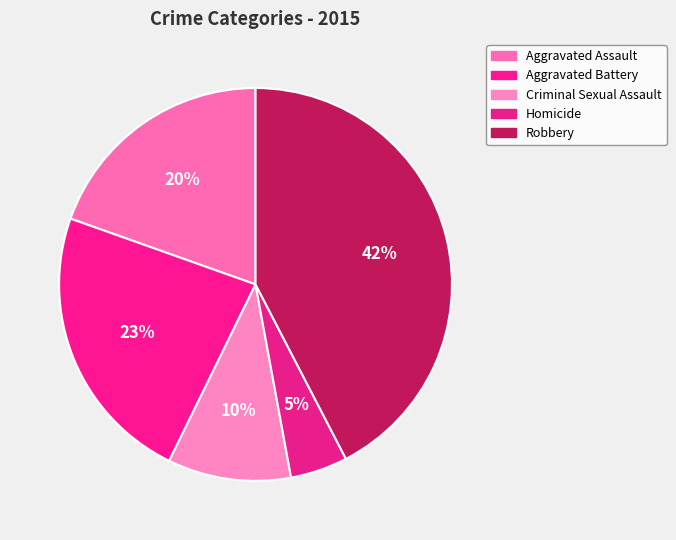

How many segments does this pie chart have?

5